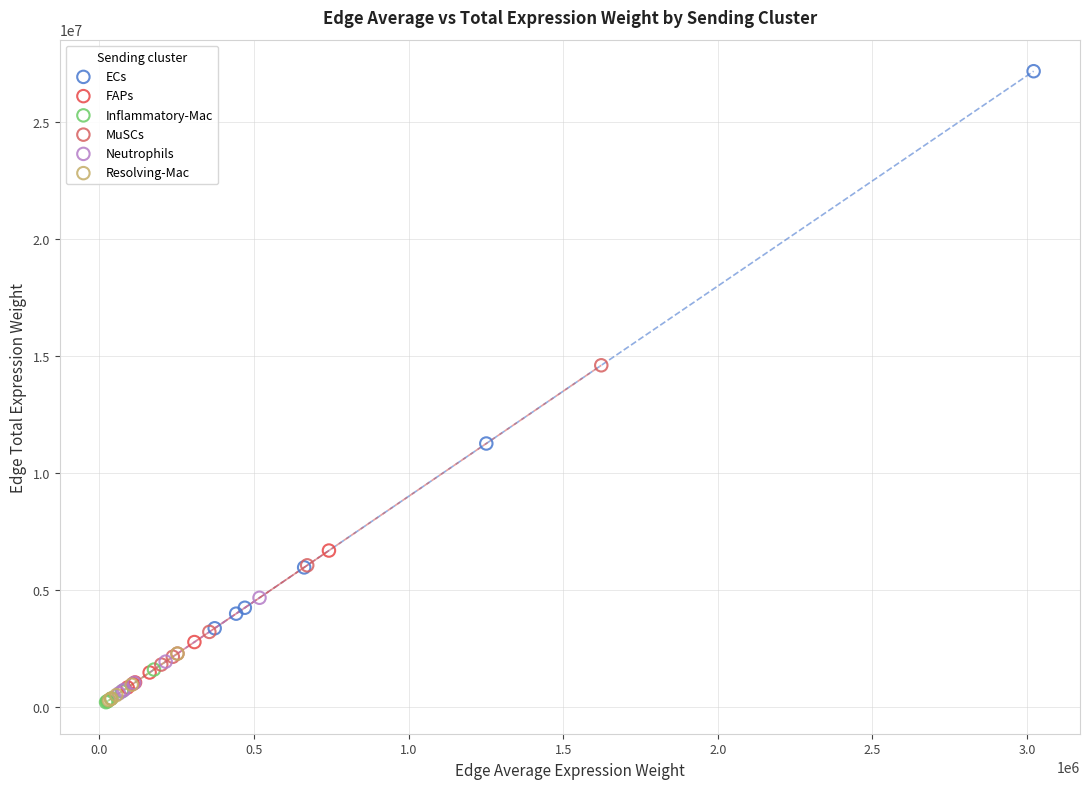

Which series has the widest spread of Y values?

ECs